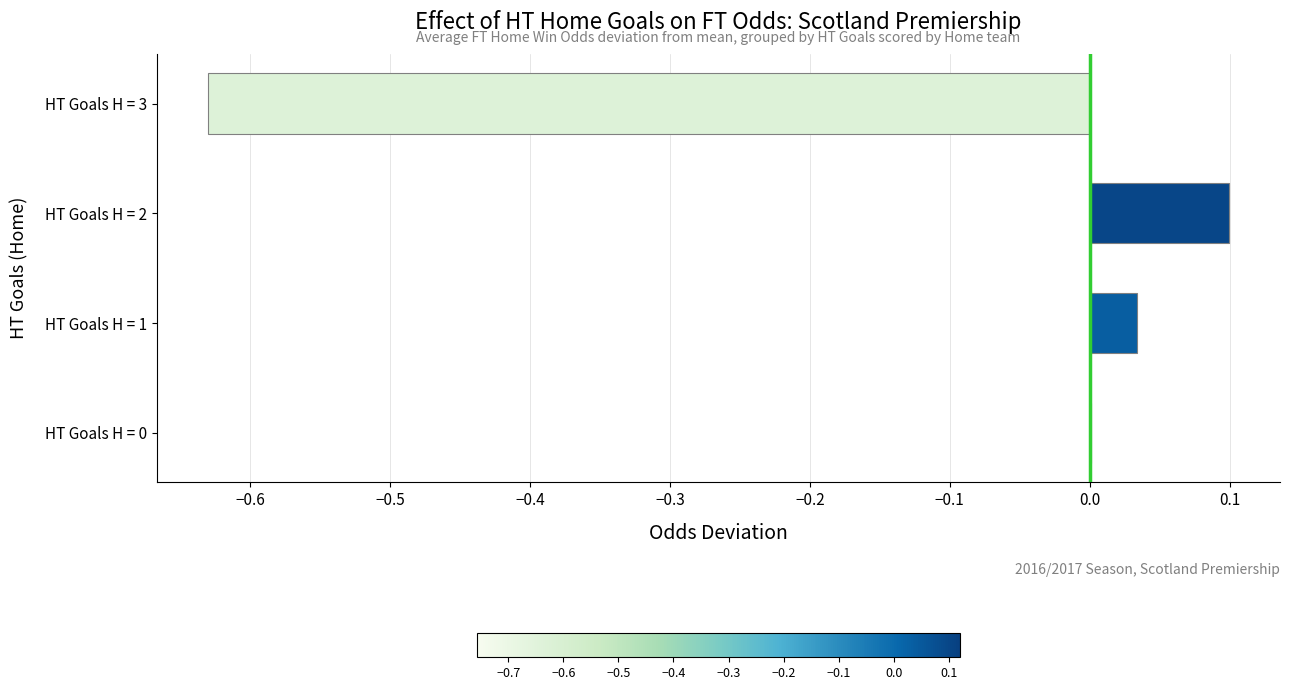

At which category does the chart reach its peak across all series?

HT Goals H = 2